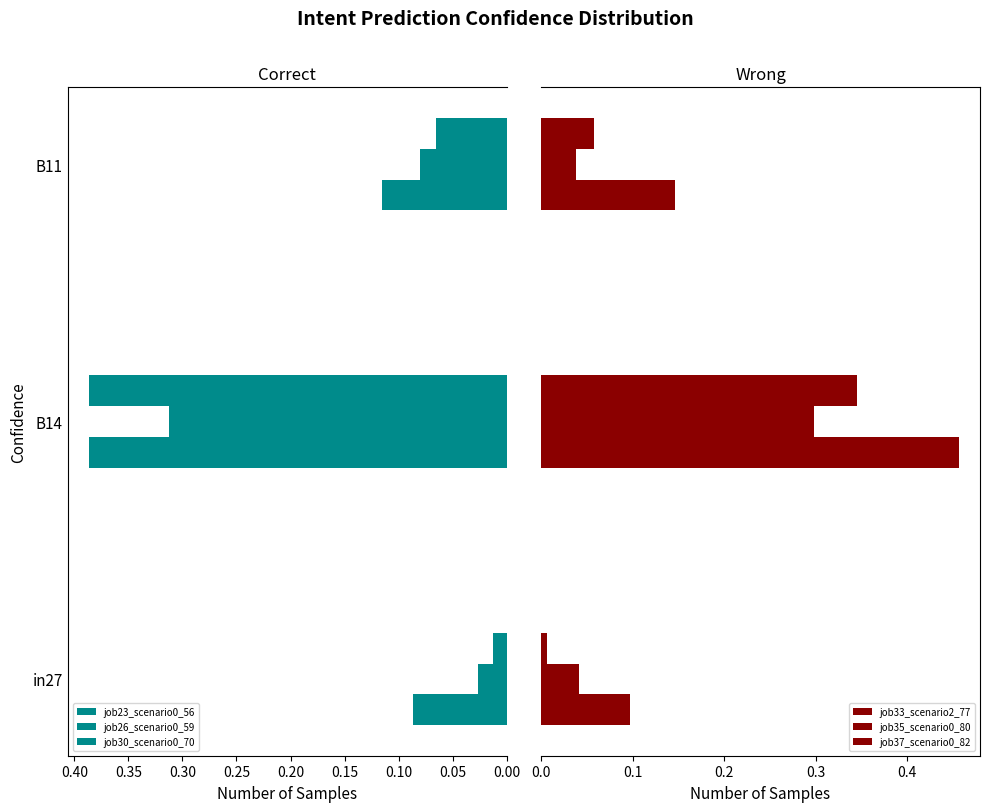

Reading left to right, transcribe all the data shown in this chart.

job23_scenario0_56: 0.1	0.4	0.1
job26_scenario0_59: 0.0	0.3	0.1
job30_scenario0_70: 0.0	0.4	0.1
job33_scenario2_77: 0.1	0.5	0.1
job35_scenario0_80: 0.0	0.3	0.0
job37_scenario0_82: 0.0	0.3	0.1